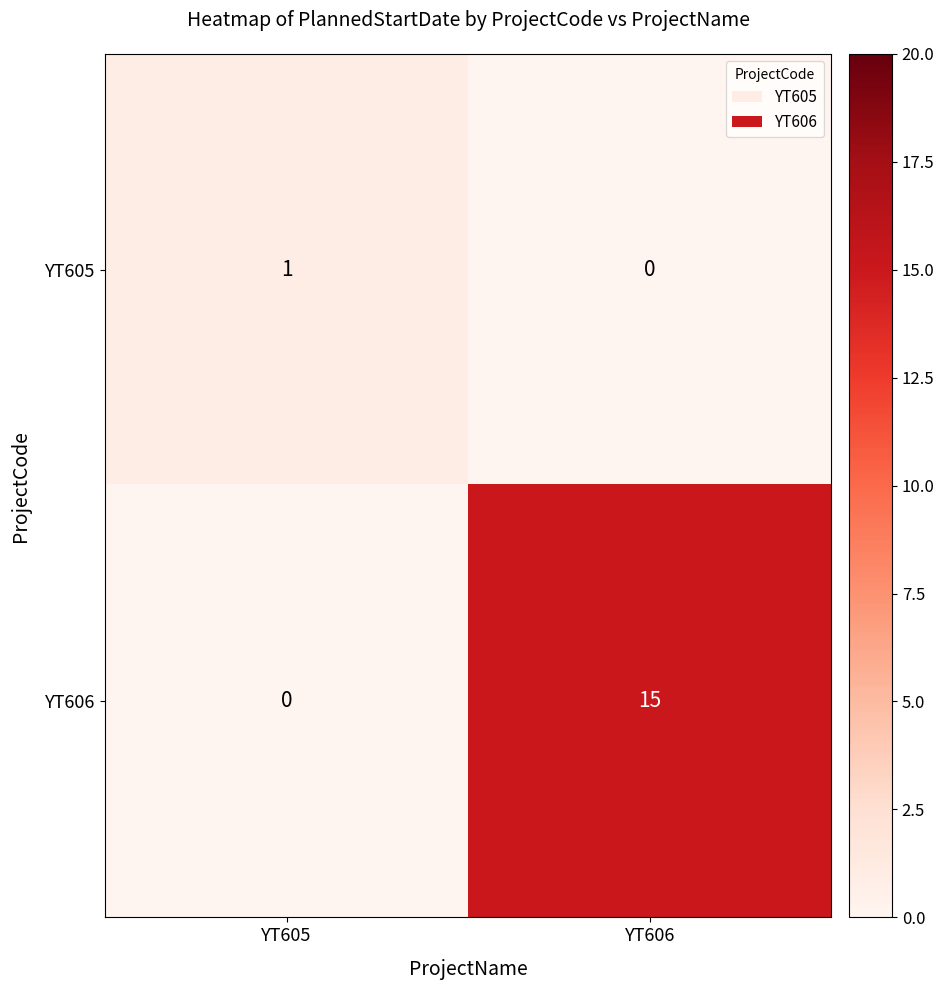

How many distinct data groups are displayed?

2